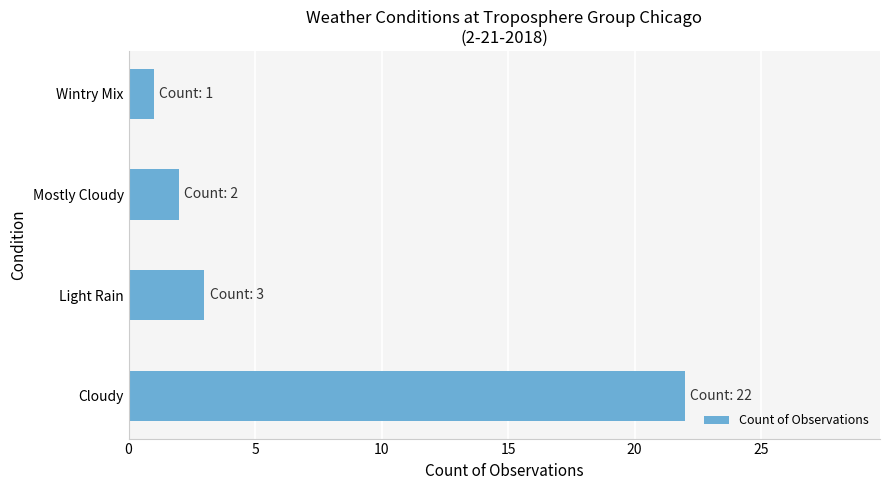

What is the difference between the maximum and minimum values?

21